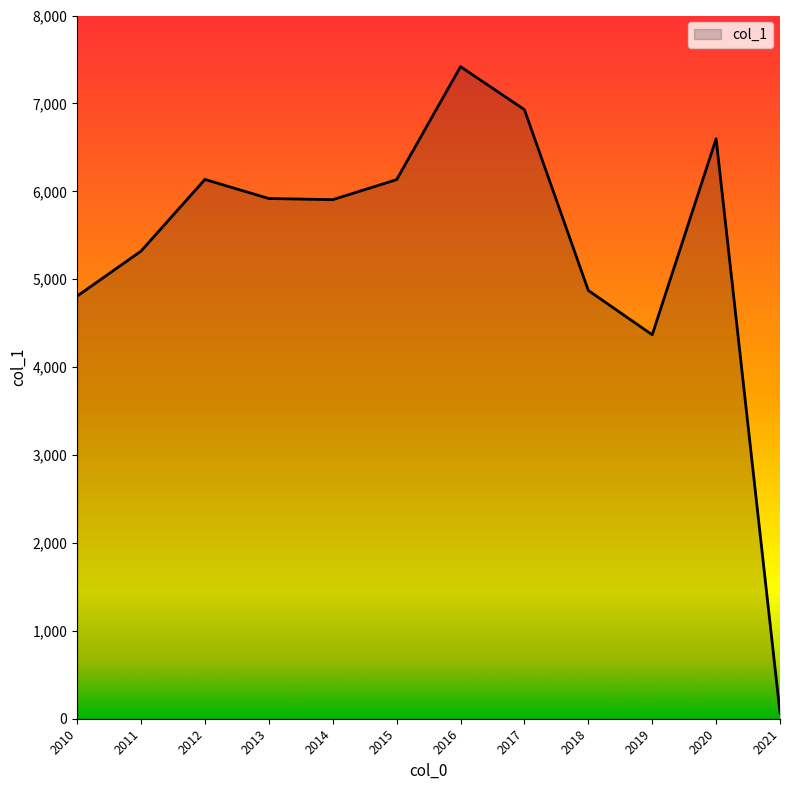

At which category does the chart reach its minimum across all series?

2021